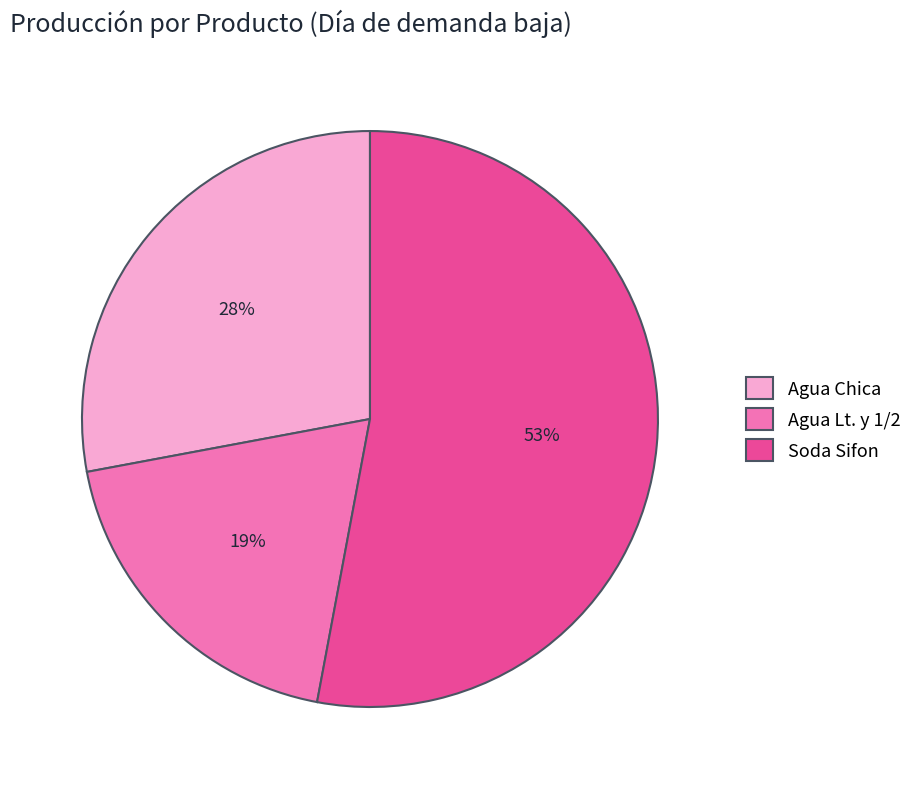

To the nearest percent, what is the difference between the largest and smallest slice percentages?

34%